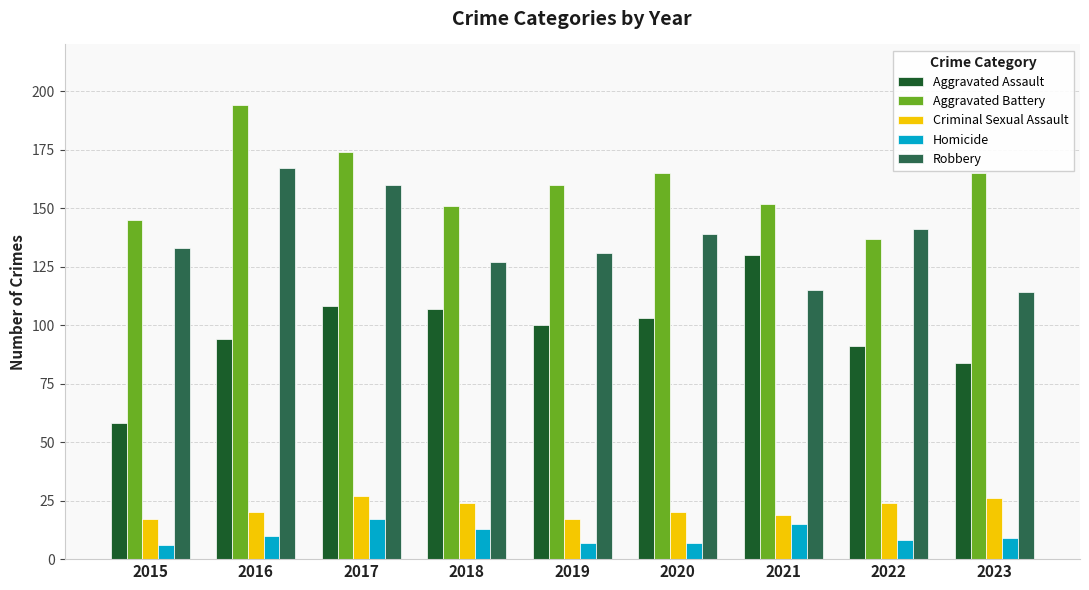

How many bars are there in each group?

5